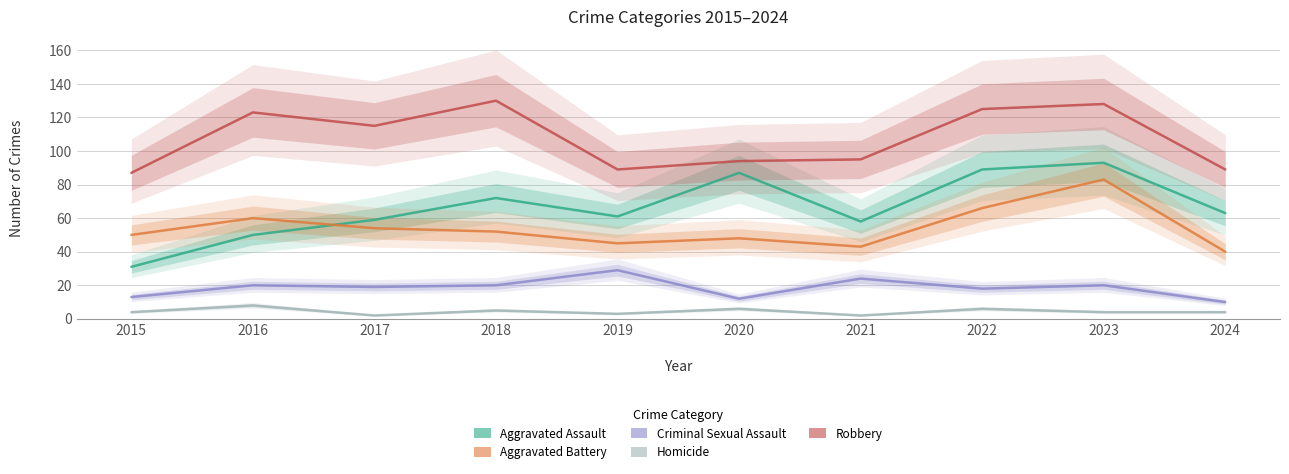

Is the value of Robbery at 2019 greater than the value of Aggravated Assault at 2024?

Yes